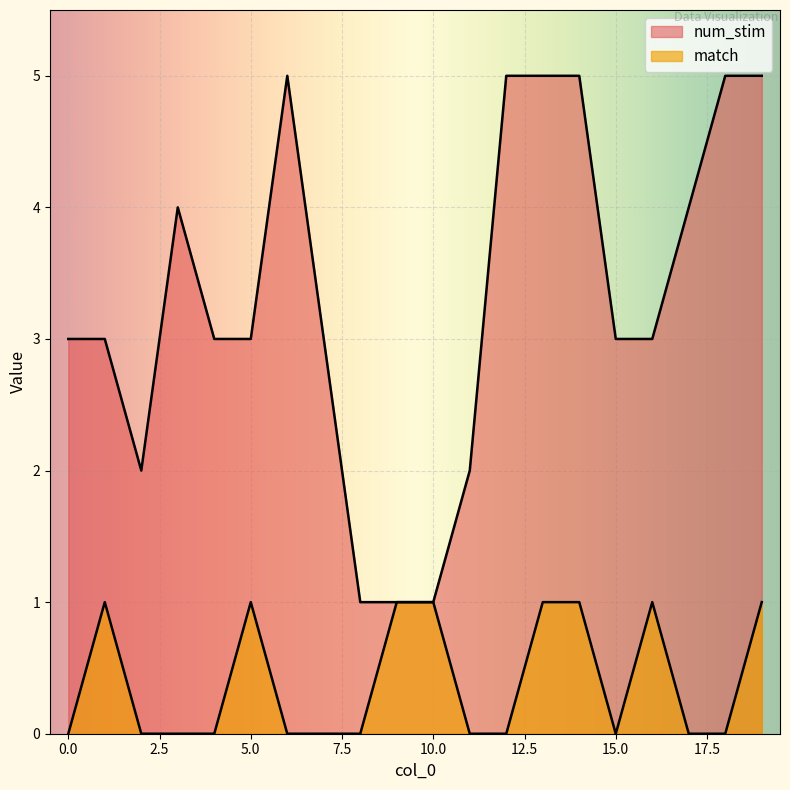

What is the sum of the num_stim values at 18 and 2?

7